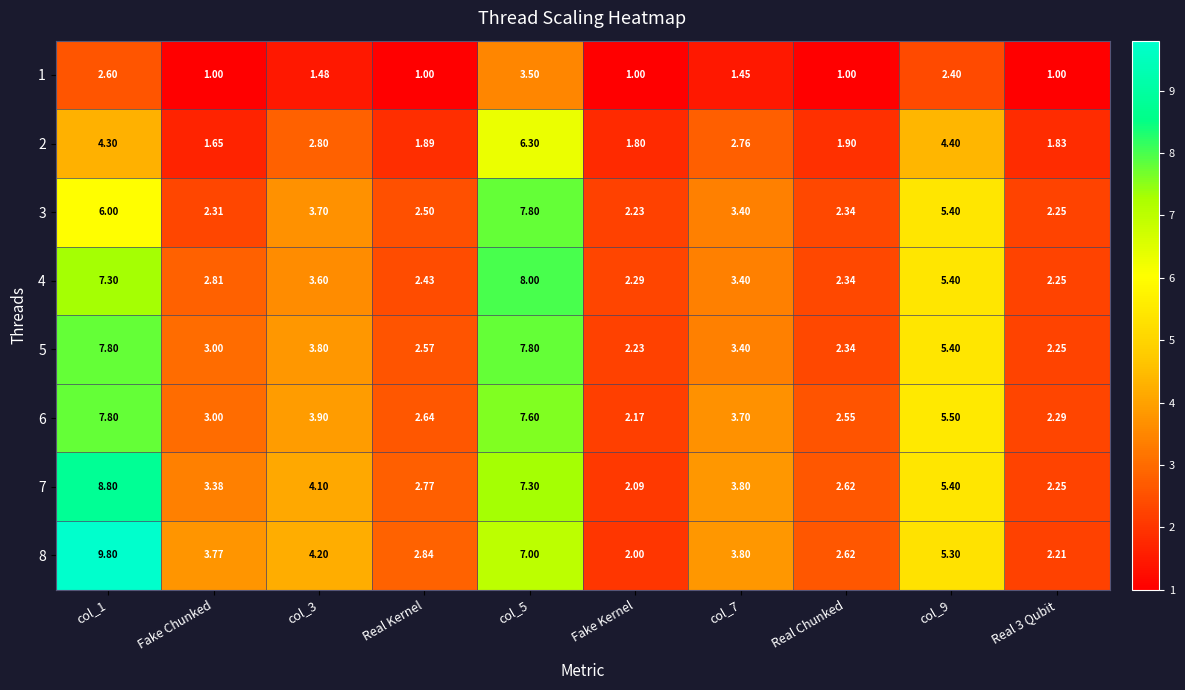

Is the value of 3 at Real Chunked greater than the value of 6 at Real 3 Qubit?

Yes